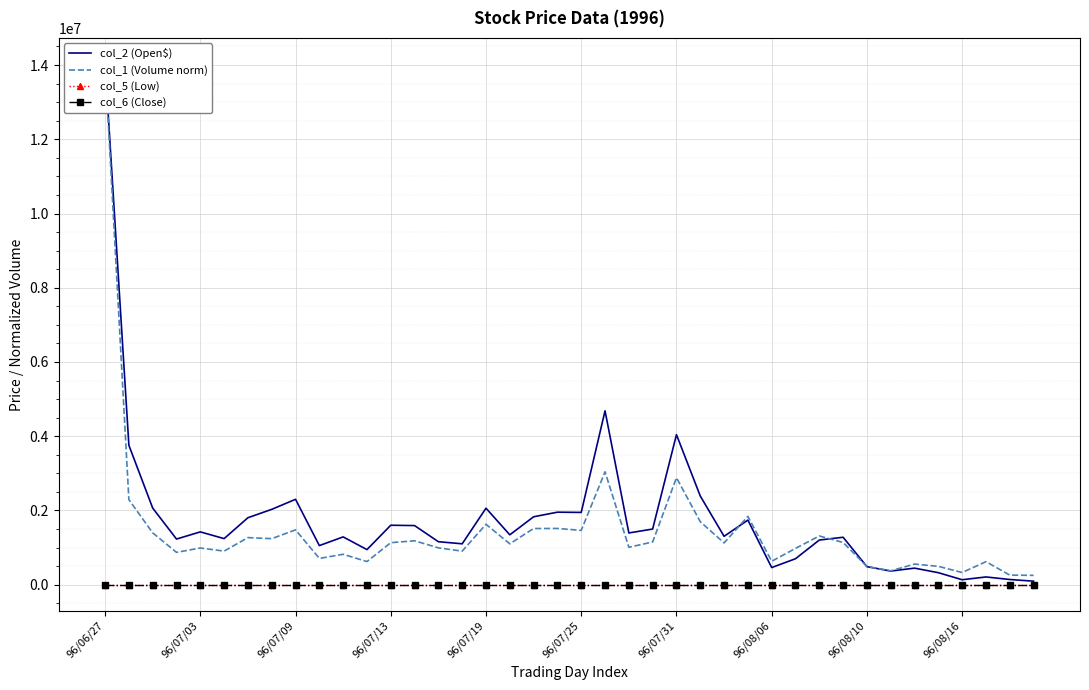

Is this an area chart (filled region under the line)?

No